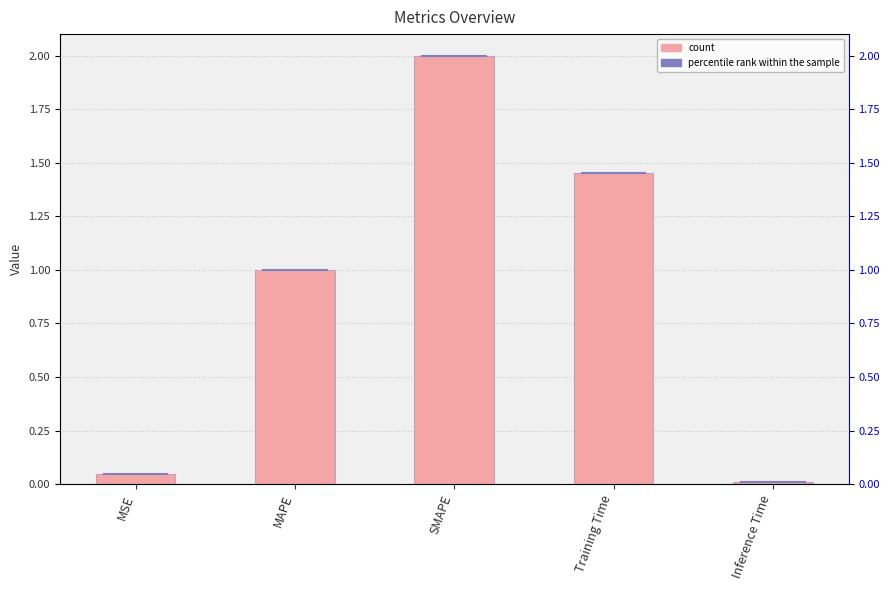

What position from the right is Inference Time?

1